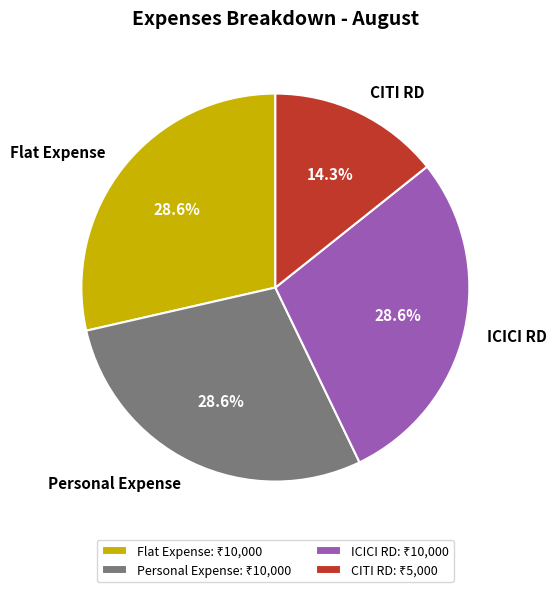

Is the sum of ICICI RD and CITI RD greater than half?

No